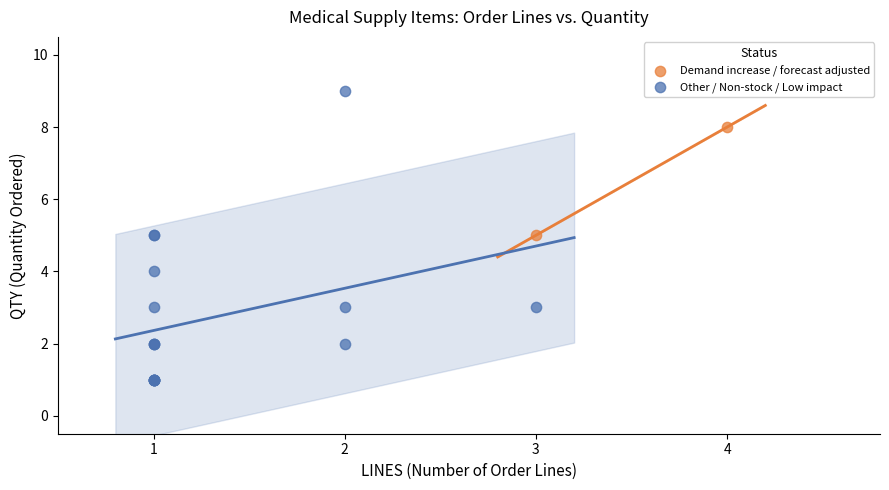

Which series contains the highest Y value?

Other / Non-stock / Low impact